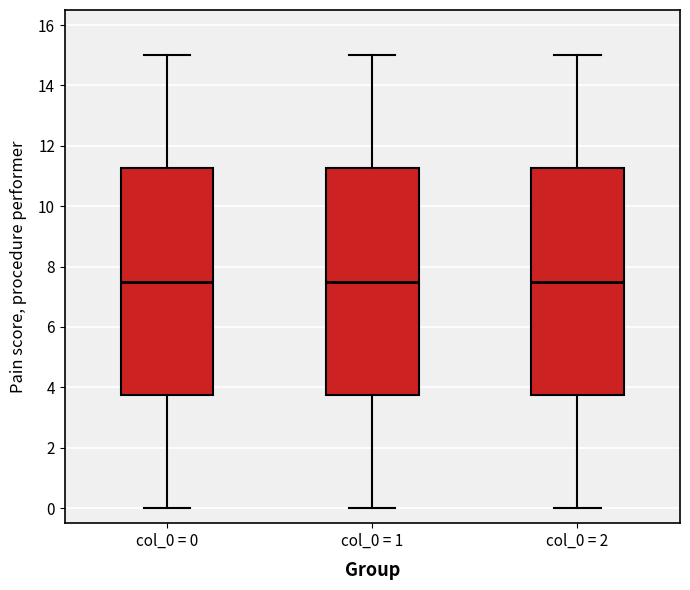

Where is the upper edge of the box for col_0 = 0 on the y-axis? The values are not printed on the chart, so give them approximately, as read against the axis.

11.2